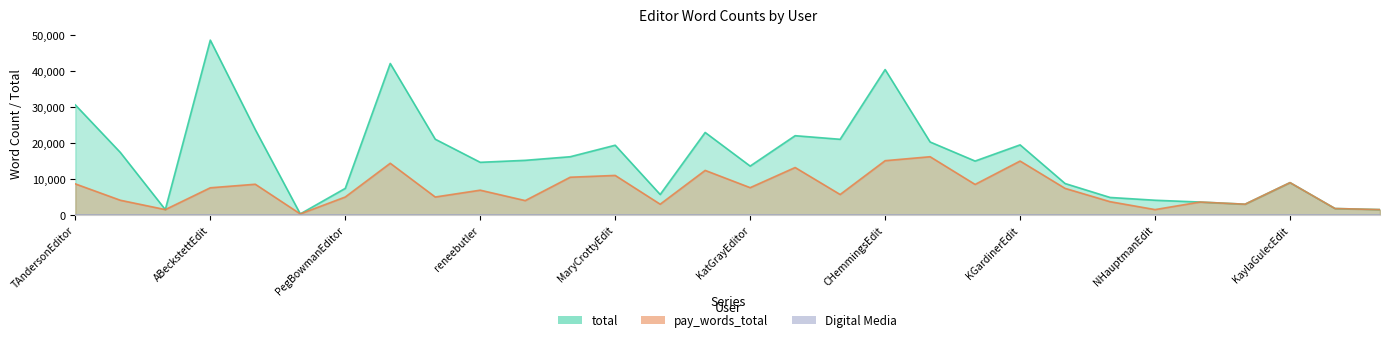

Which category has the highest value across all series?

ABeckstettEdit